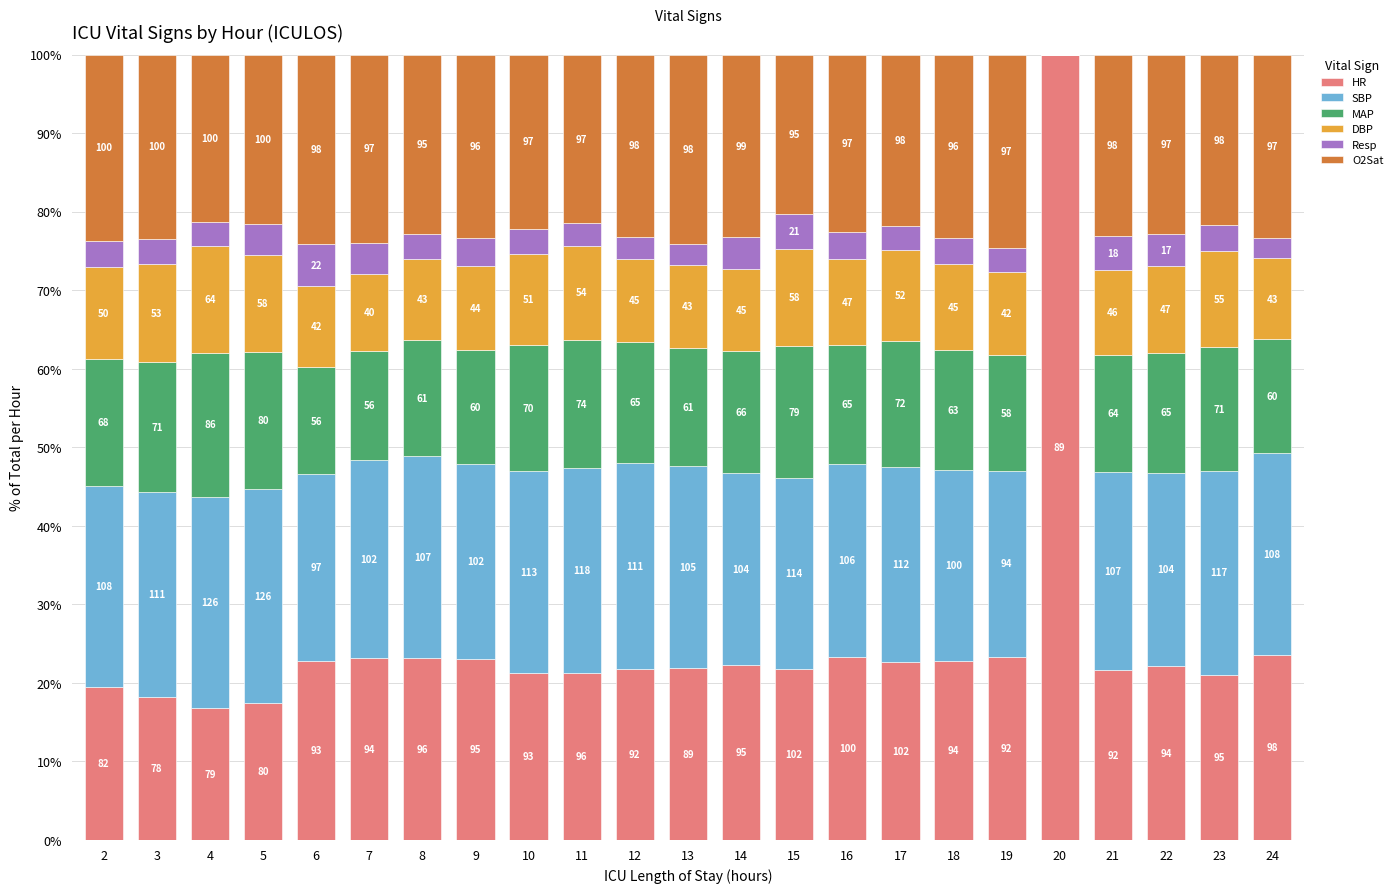

What are all the series names shown in the legend?

HR, SBP, MAP, DBP, Resp, O2Sat